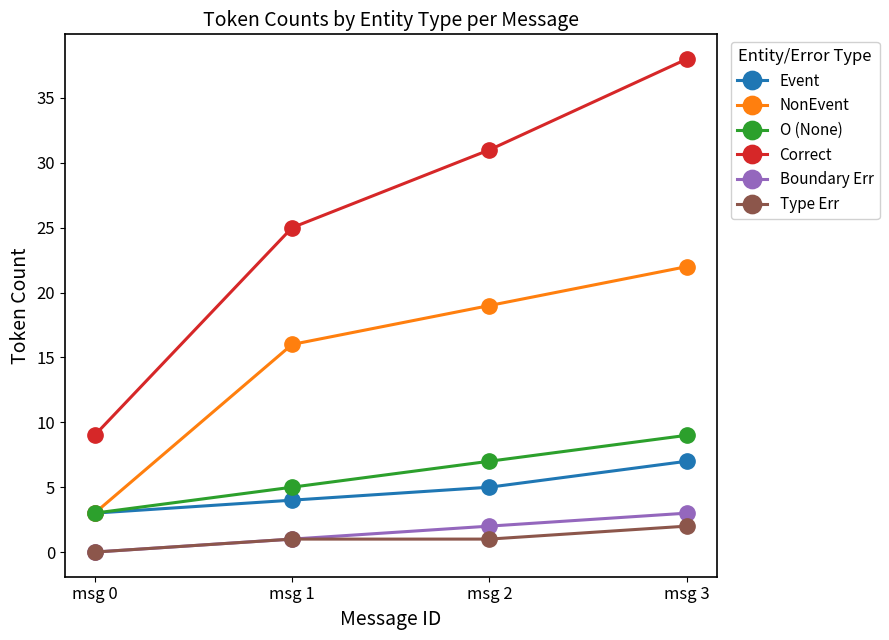

What is the difference between the highest and lowest values at msg 1?

24